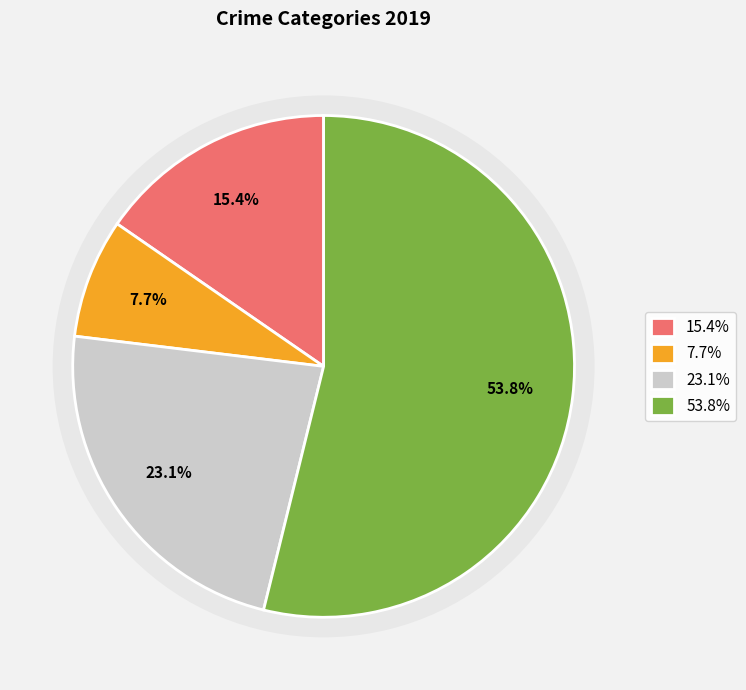

What percentage do Robbery and Theft together represent?

76.9%